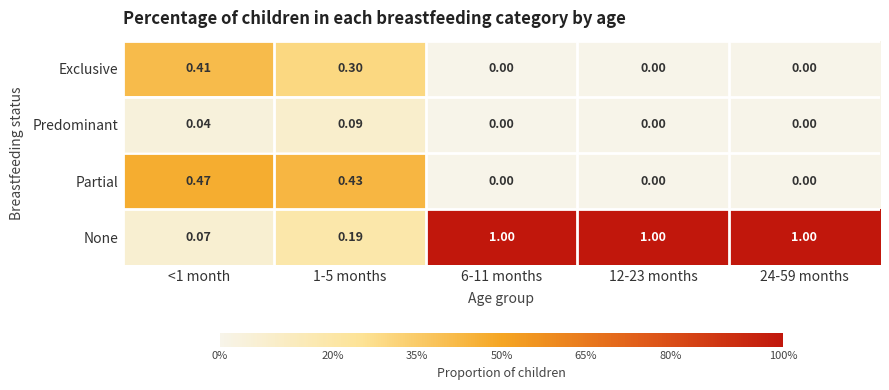

Which series has the largest total across all categories?

None